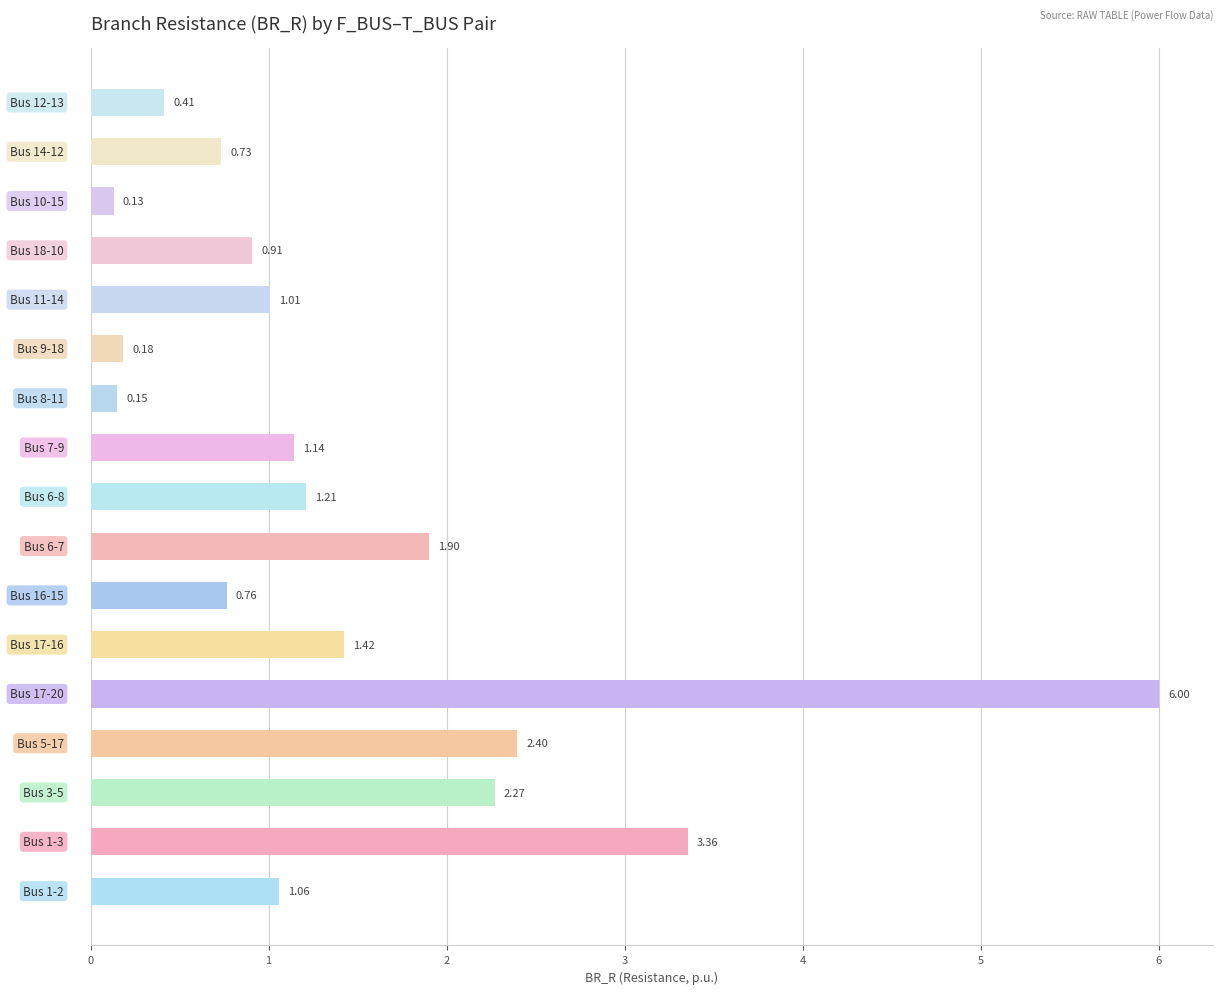

What is the average value?

1.5